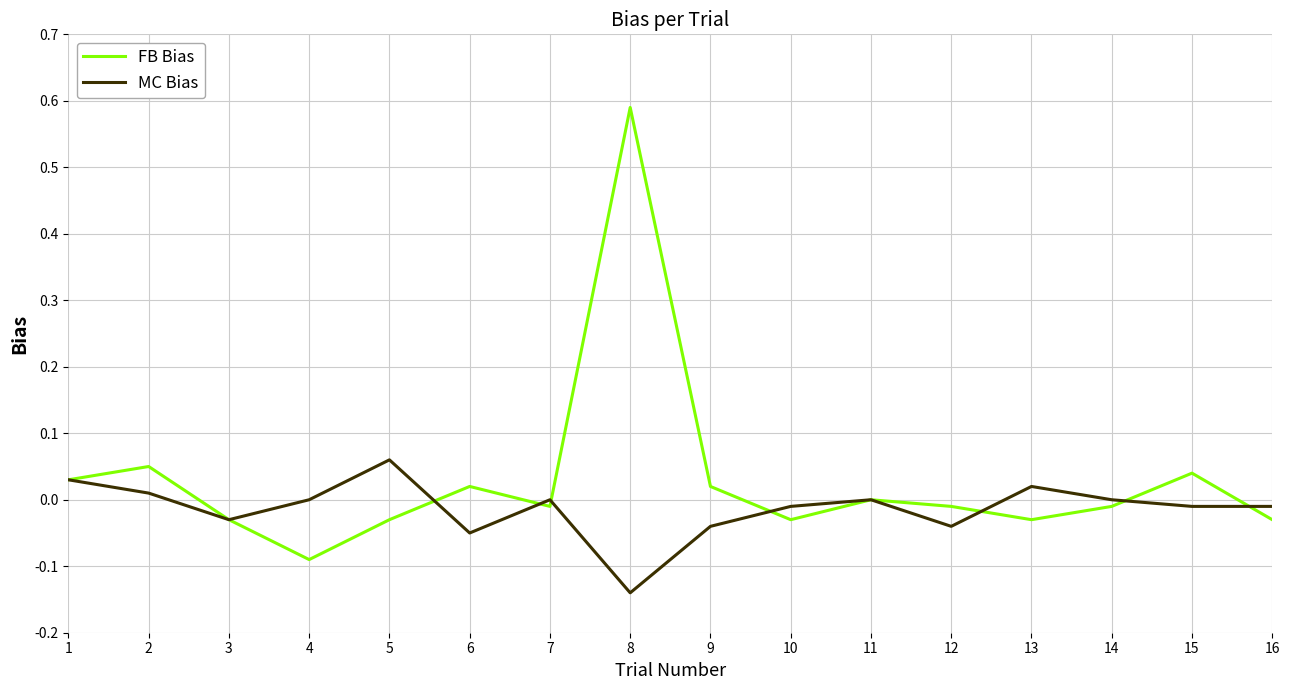

True or false: MC Bias has more than 1 points higher than both neighbors.

True